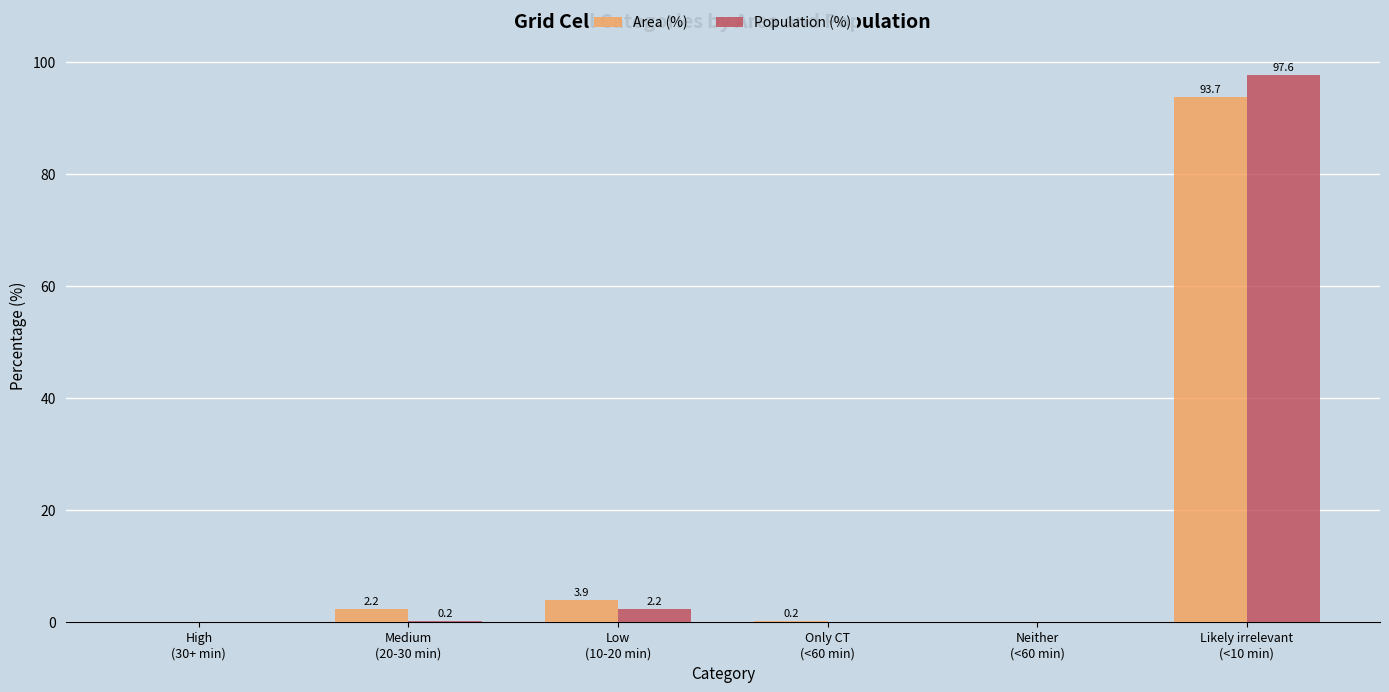

What is the maximum value shown in the chart?

97.6